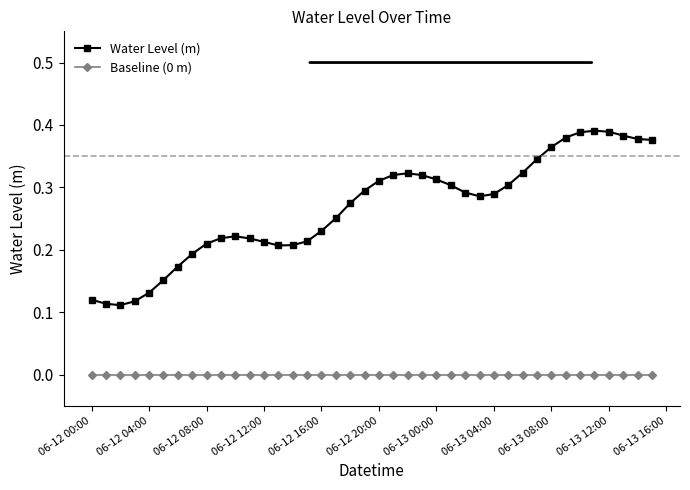

True or false: Water Level (m) has more than 2 interior local peaks.

True